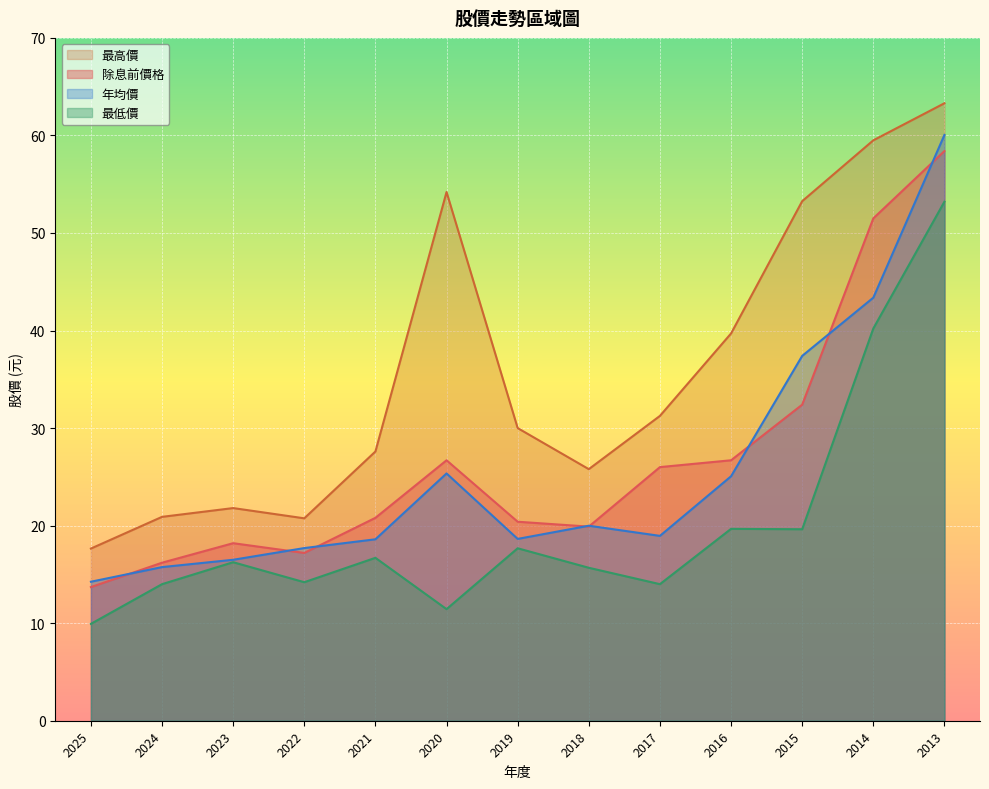

Where is the first local minimum for 最低價?

2022